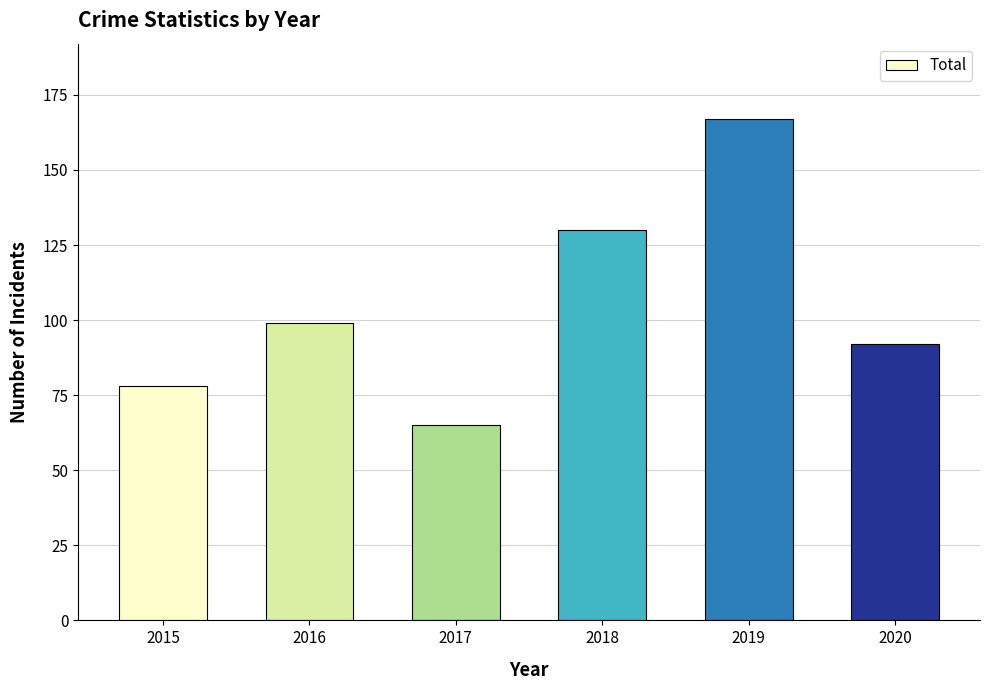

The chart shows a value of 27 at 2016. True or false?

False